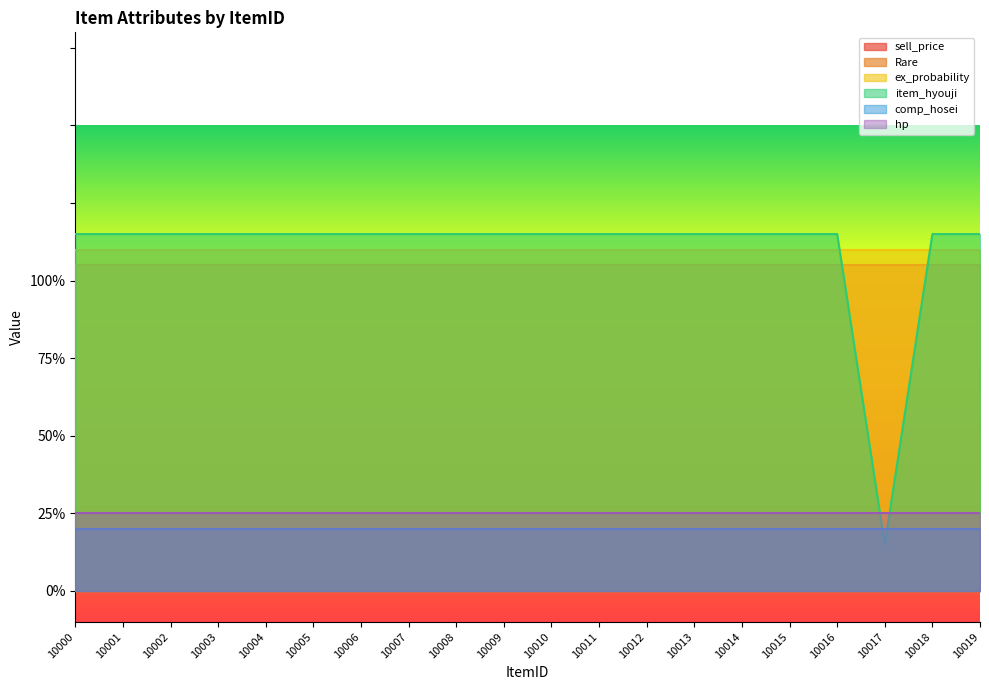

Which series changed the most between 10008 and 10019?

sell_price